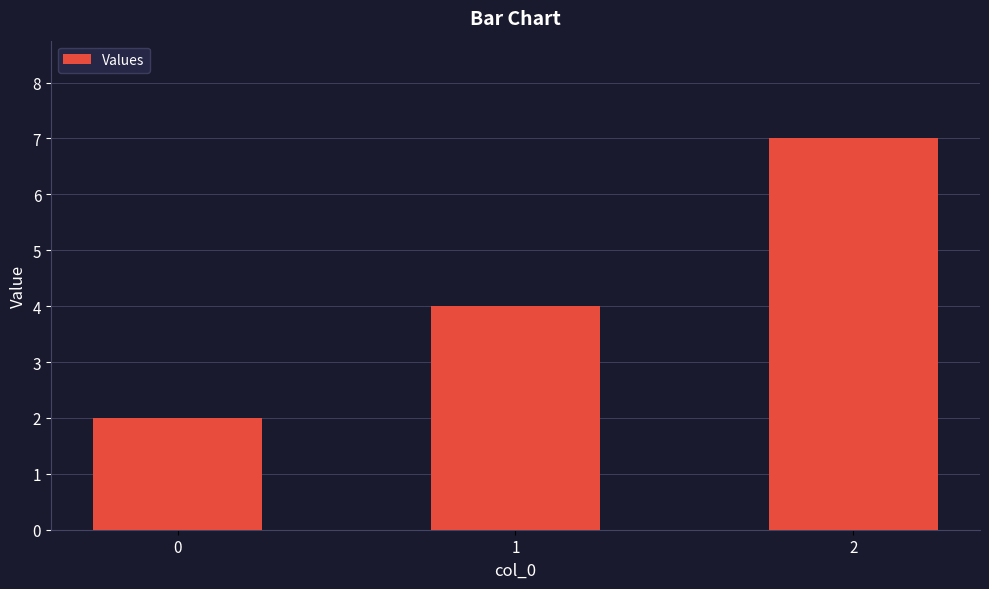

What is the value of the 3rd bar from the left?

7